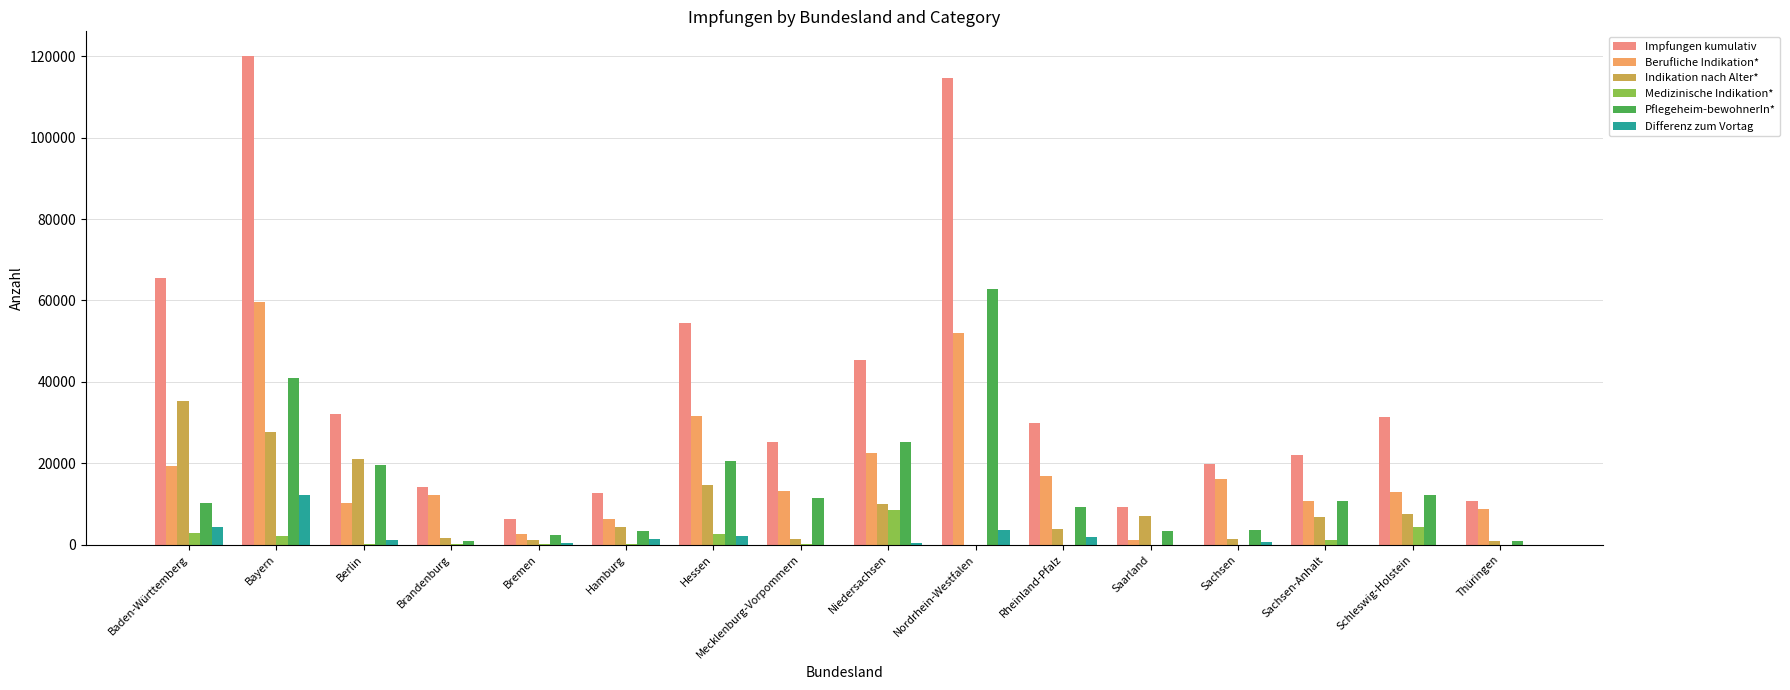

How many groups of bars are there?

16